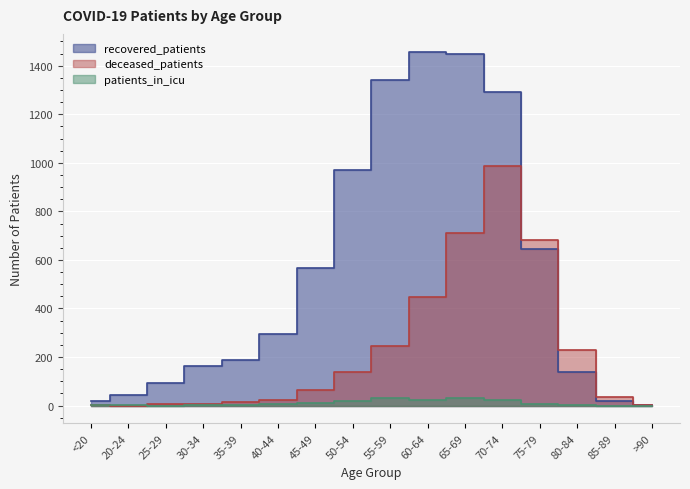

List the series in order of their peak value, lowest first.

patients_in_icu, deceased_patients, recovered_patients